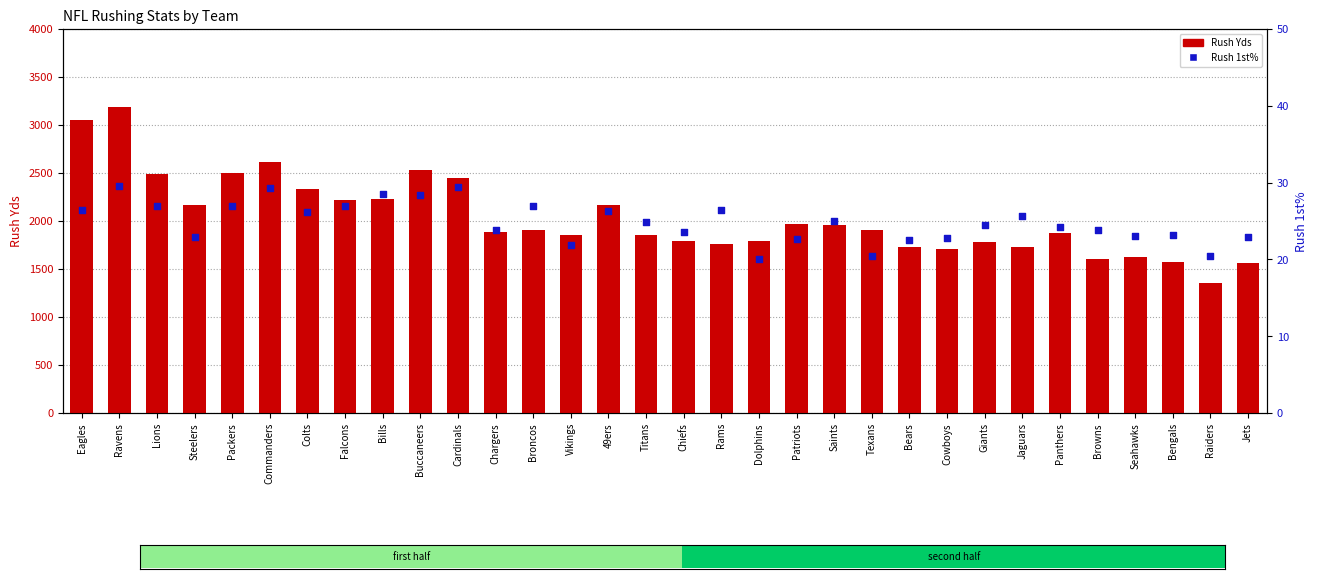

What is the total value across all series at Vikings?

1876.9